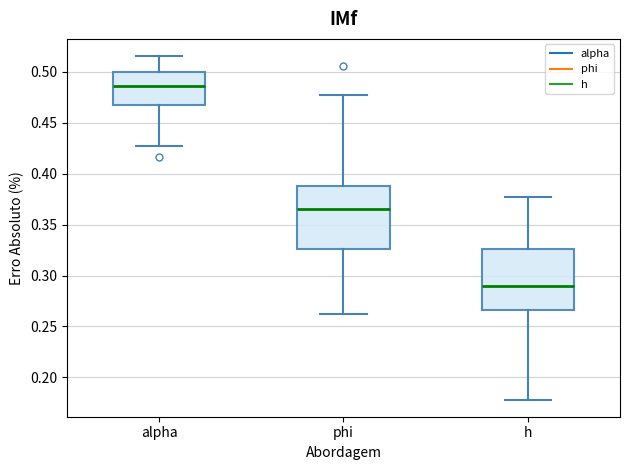

Where does the median line of the box for alpha sit on the y-axis? The values are not printed on the chart, so give them approximately, as read against the axis.

0.485